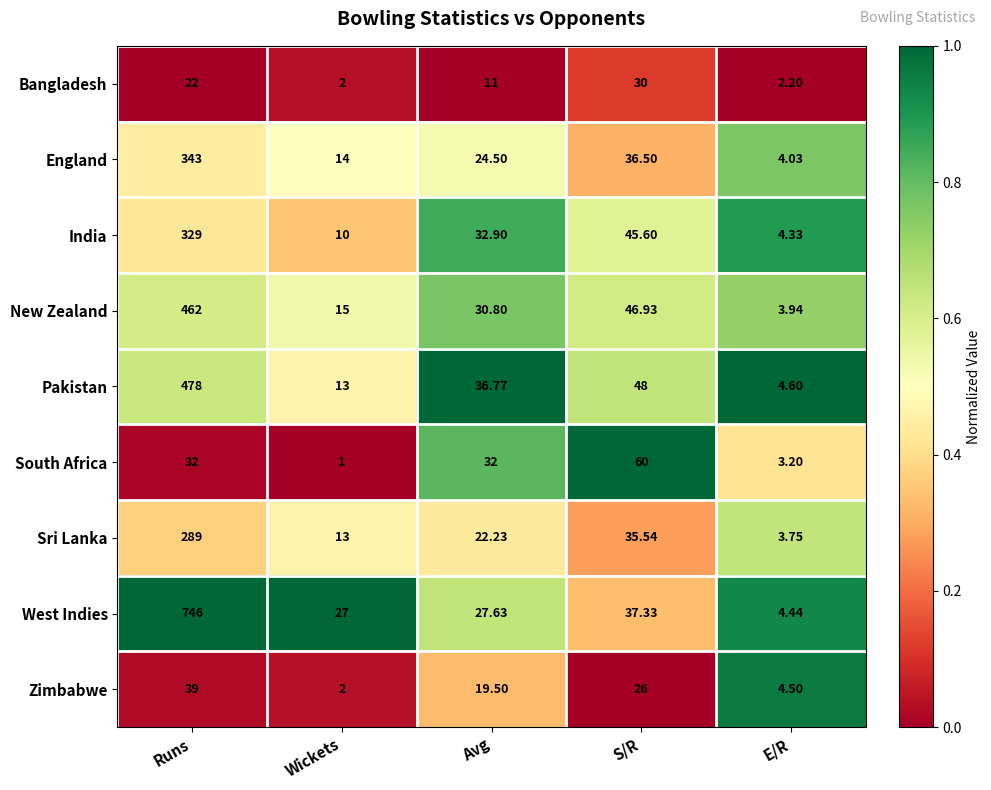

At Runs, list the series in order from largest to smallest.

West Indies, Pakistan, New Zealand, England, India, Sri Lanka, Zimbabwe, South Africa, Bangladesh